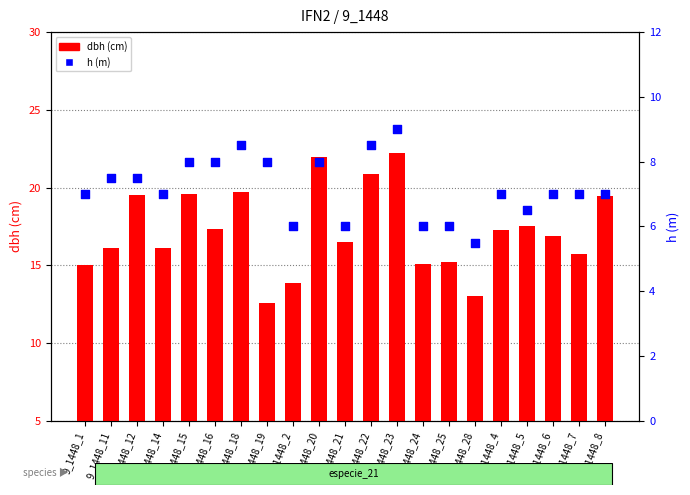

Which series contains the highest Y value?

dbh (cm)